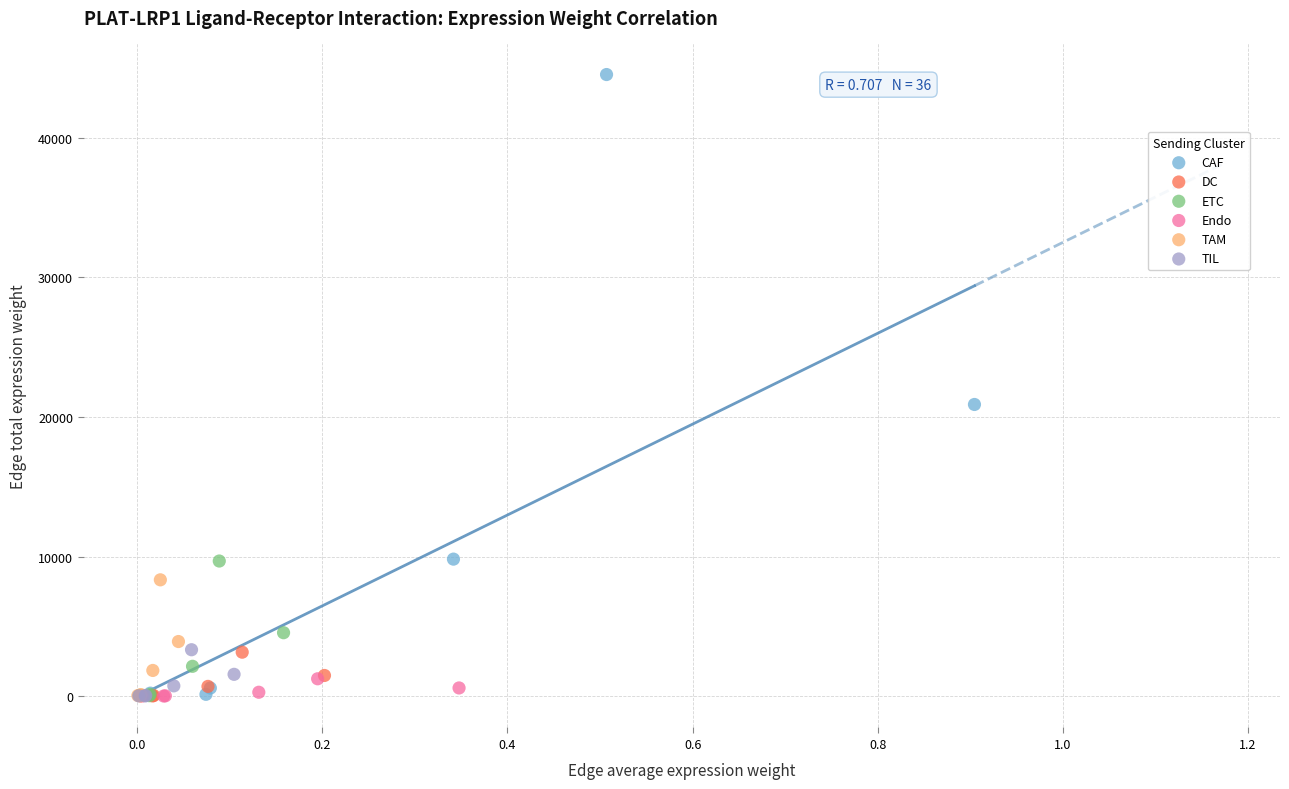

Which series contains the highest Y value?

CAF